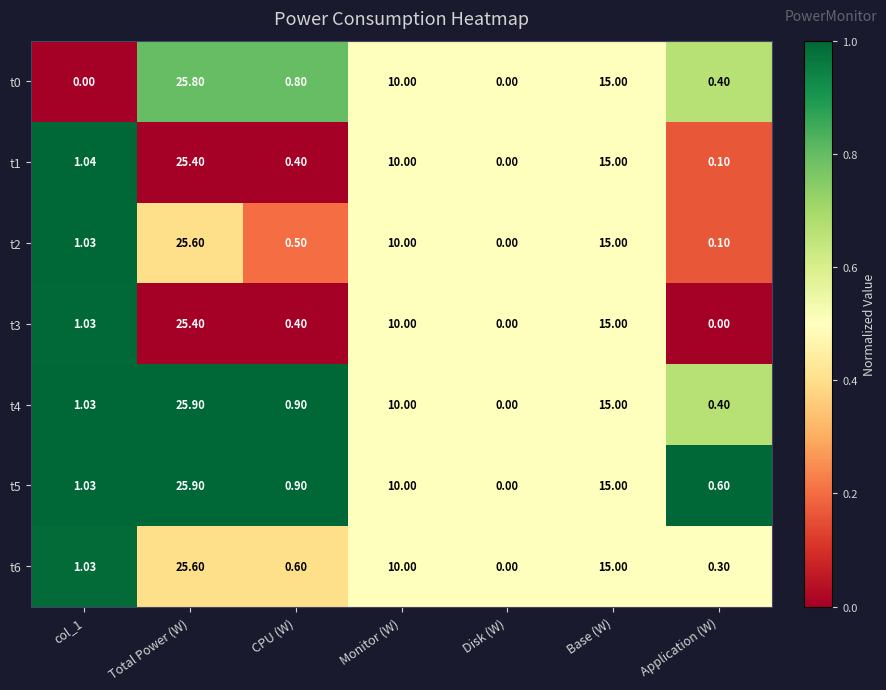

Is the value of t4 at Base (W) greater than the value of t2 at Total Power (W)?

No